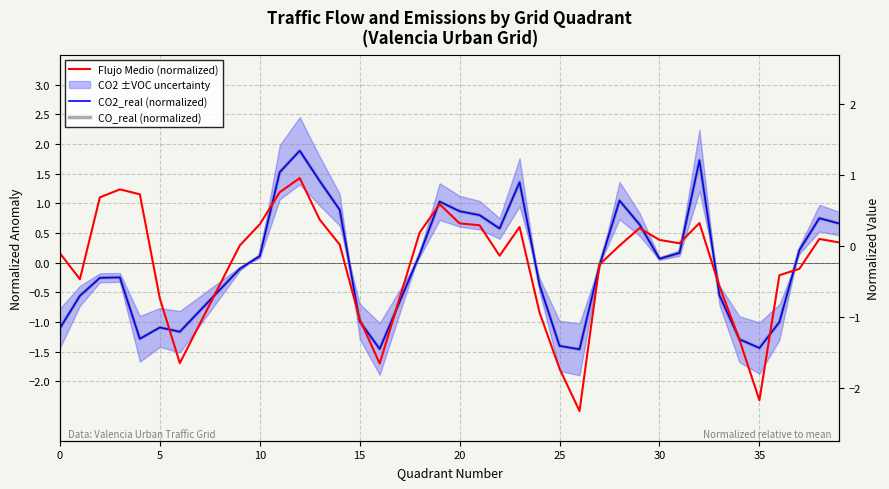

Rank the series at 15 from highest to lowest value.

Flujo Medio (normalized), CO2_real (normalized), CO_real (normalized)